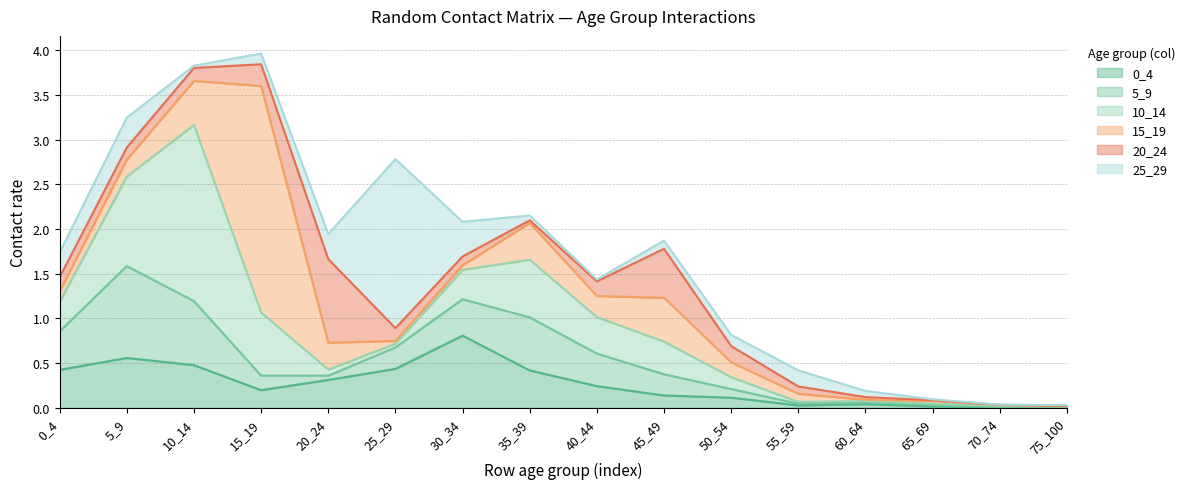

Which series has the widest spread of values?

15_19